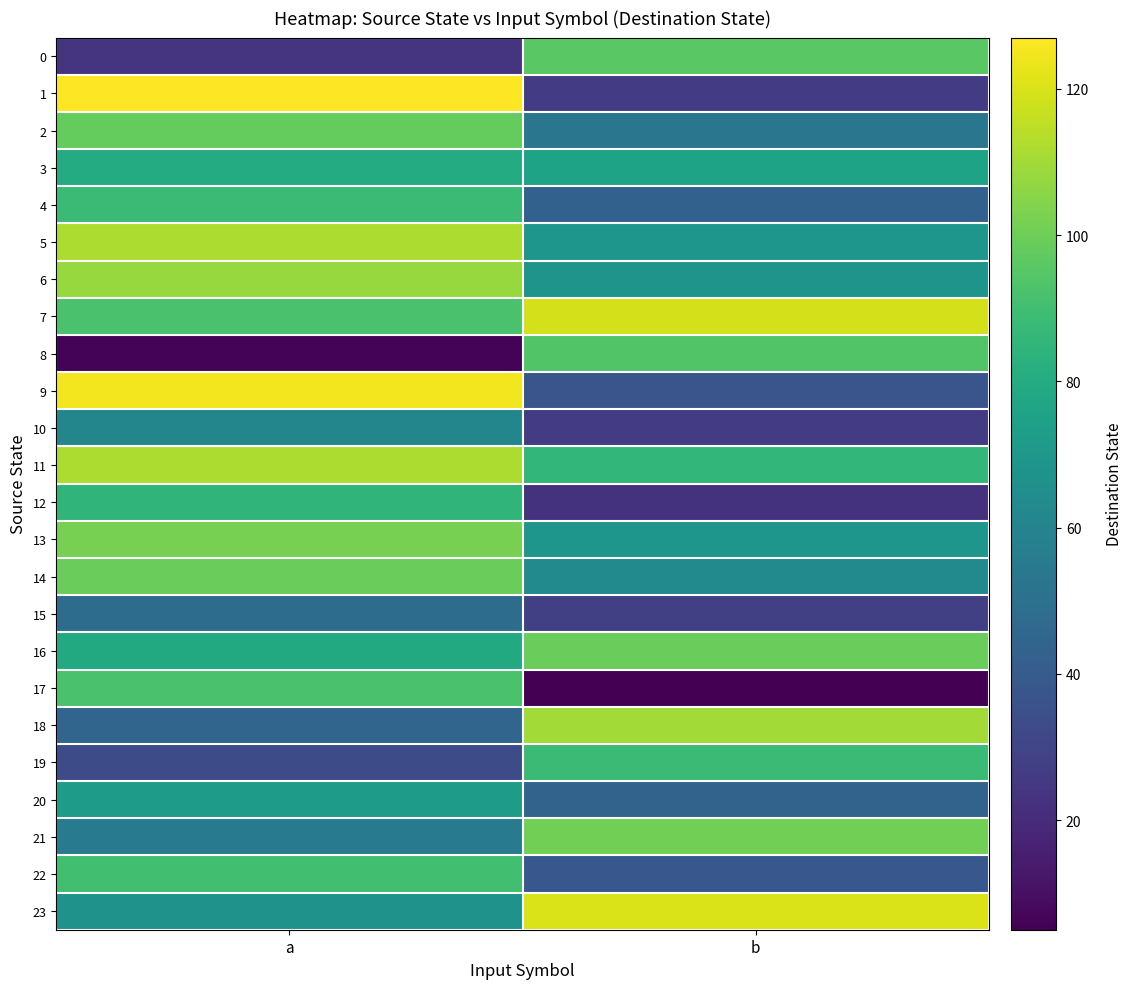

At how many categories does at least one series exceed 37?

2